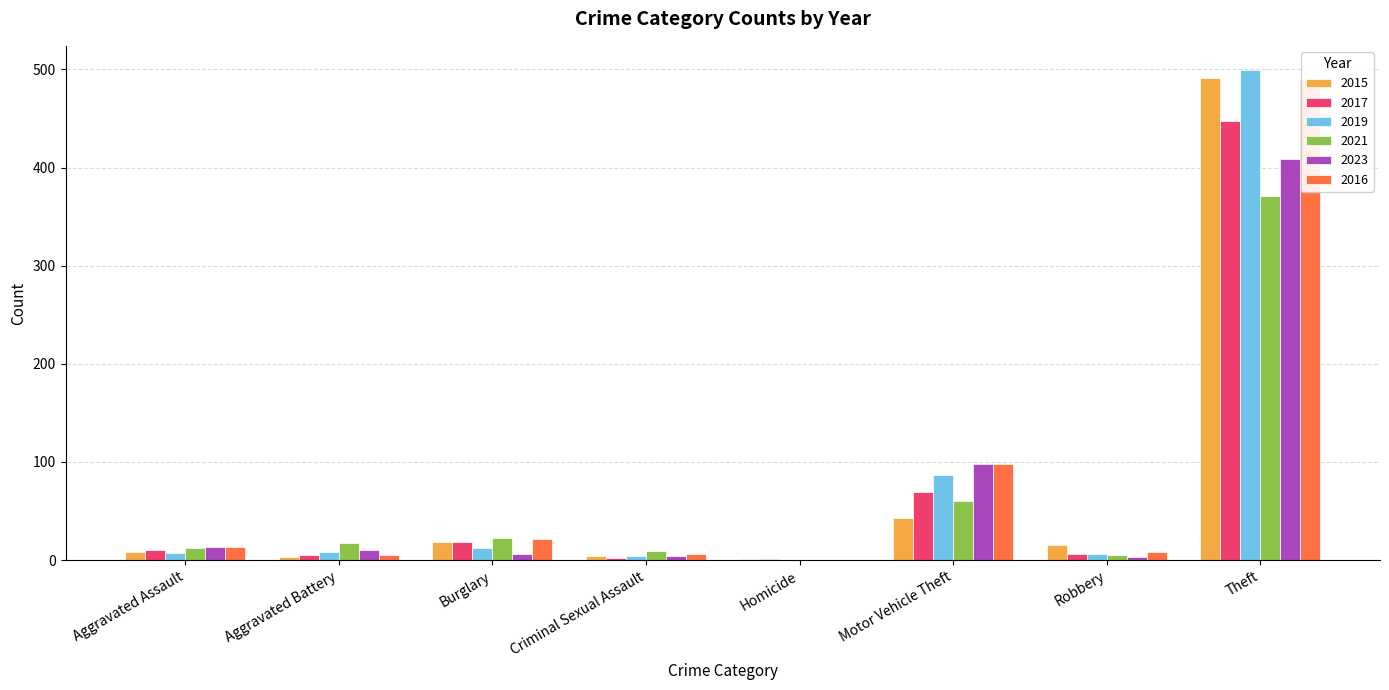

How many bars are there in each group?

6